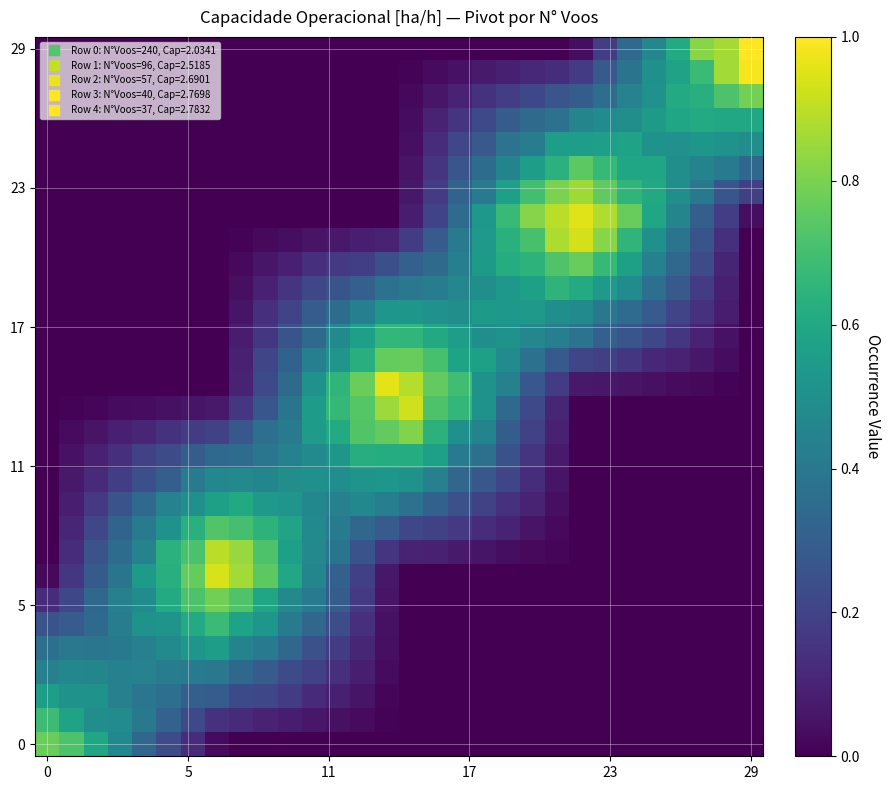

At how many categories does at least one series exceed 0?

30